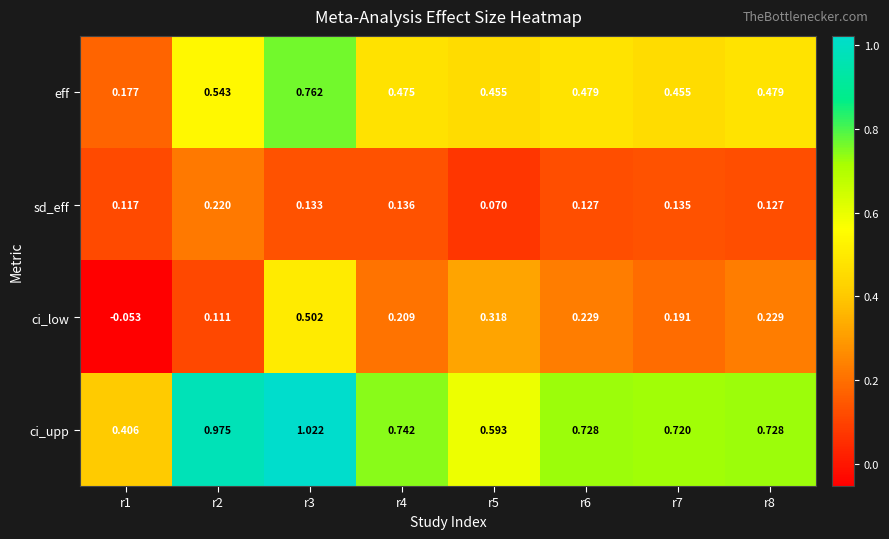

Which series has the largest range (max minus min)?

ci_upp